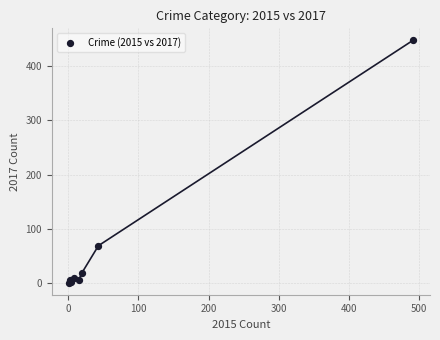

What Y value in the scatter plot is closest to 224?

69